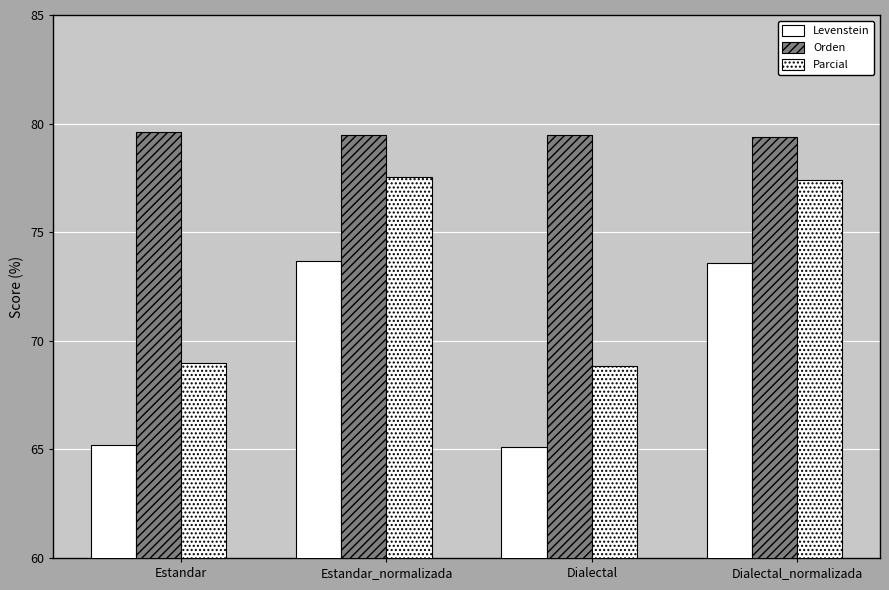

How many data points does each series have?

4